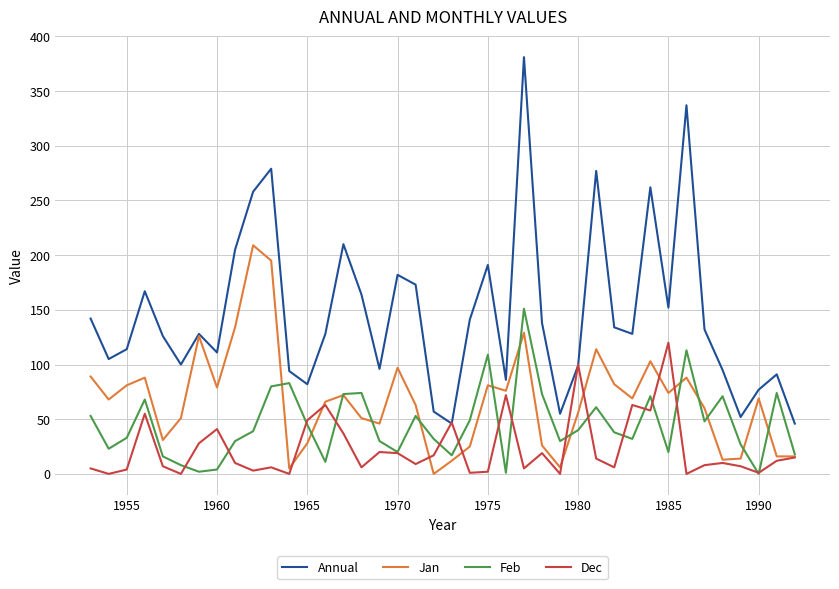

True or false: Feb and Annual intersect in this chart.

False